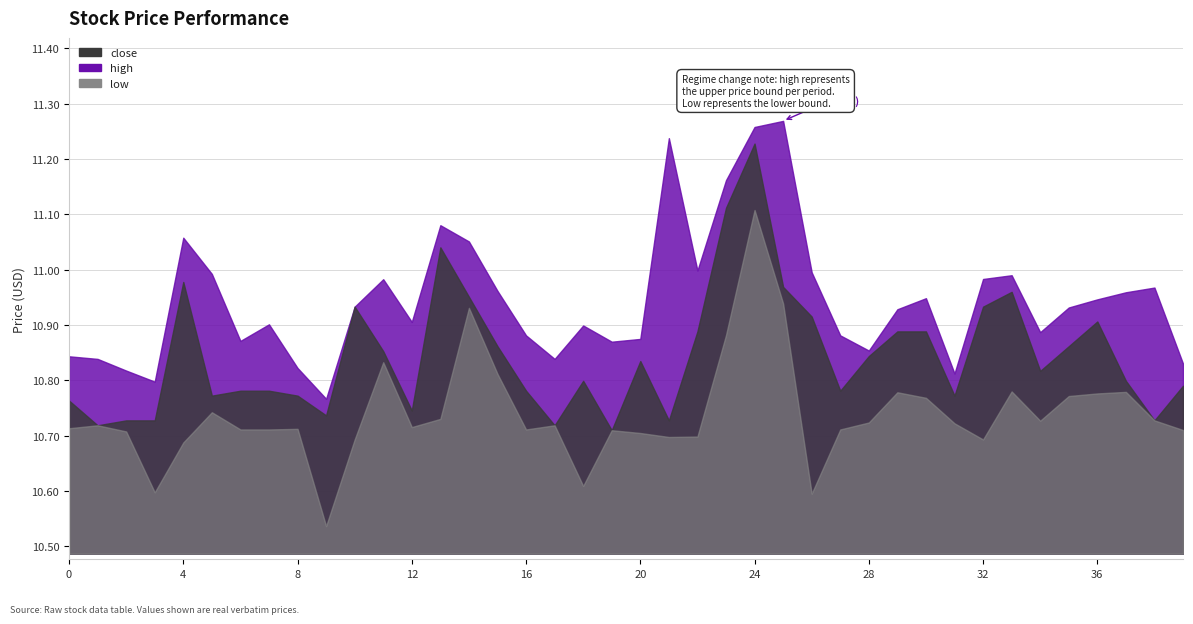

The value of low at 23 is 16.7. True or false?

False